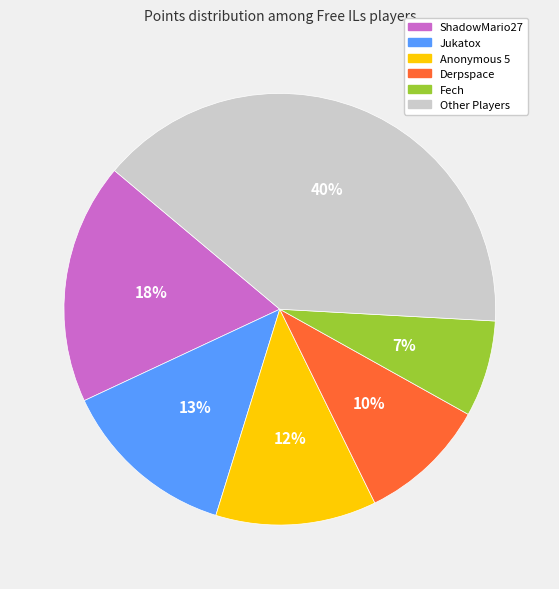

Between Fech and ShadowMario27, which is larger?

ShadowMario27